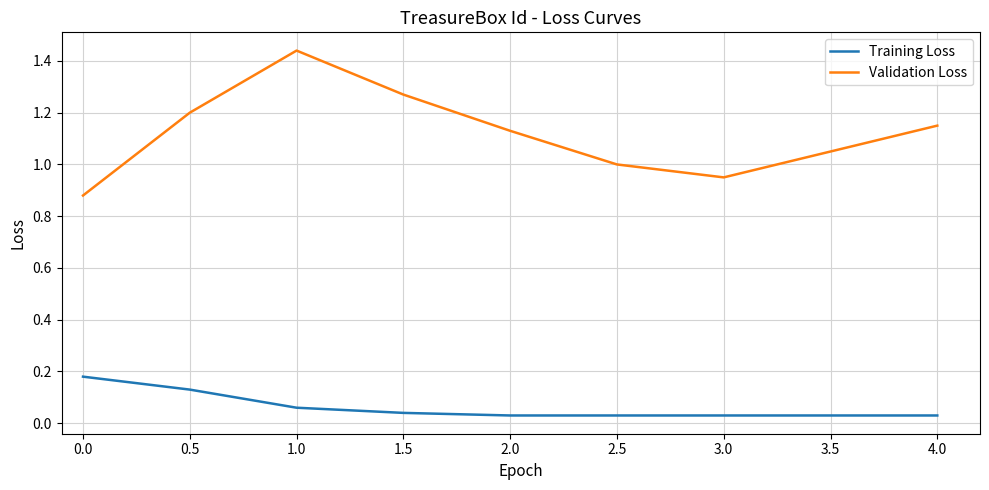

At 0.5, list the series in order from largest to smallest.

Validation Loss, Training Loss